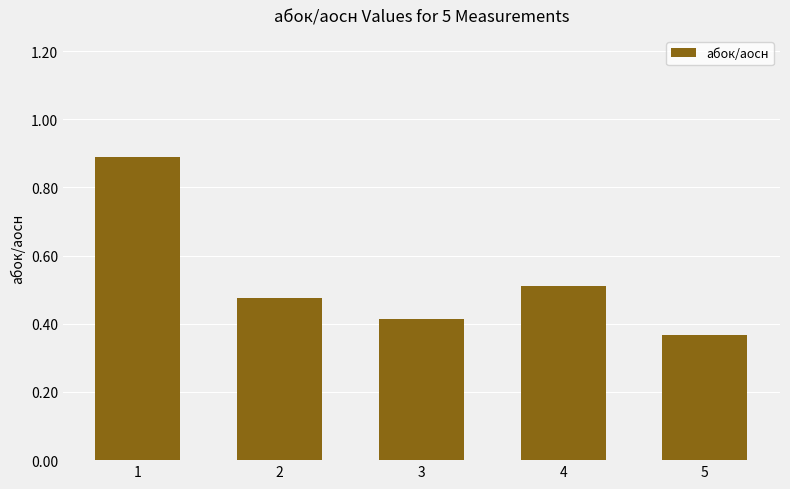

Where is the data nearest to the value 0?

5